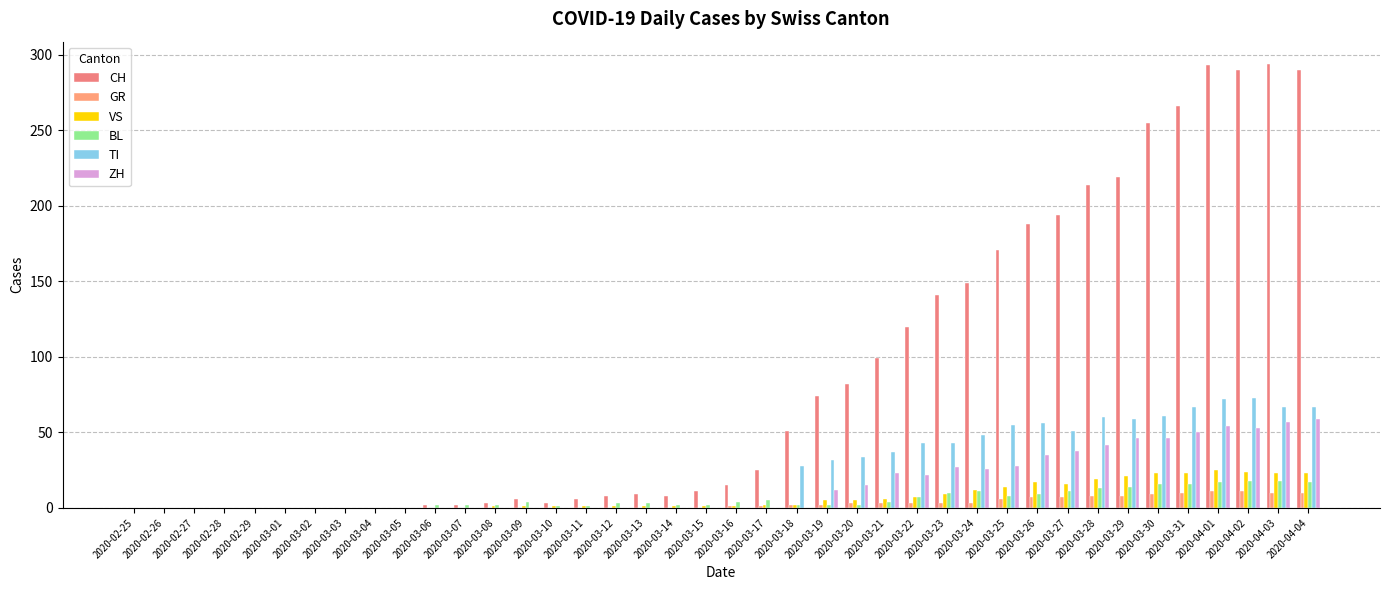

The value of CH at 2020-03-02 is -119. True or false?

False